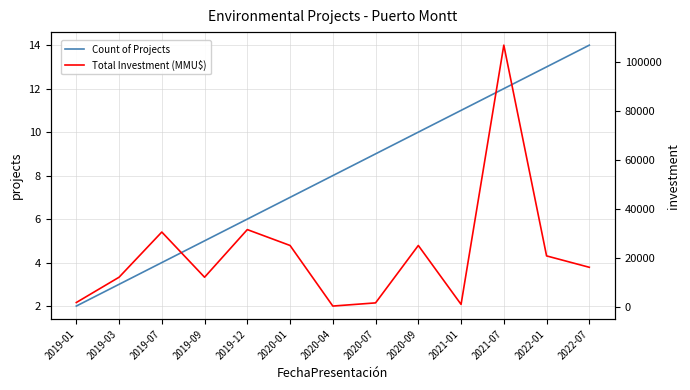

Is it true that Count of Projects equals 17 at 2021-01?

False